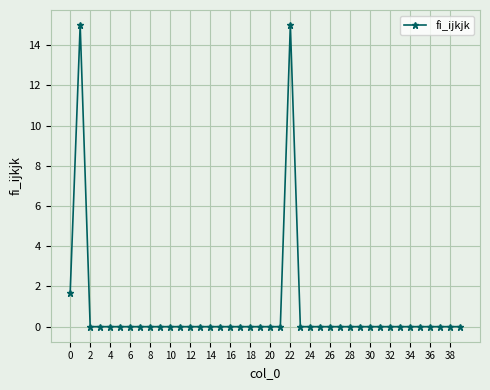

What is the sum of all values?

31.7